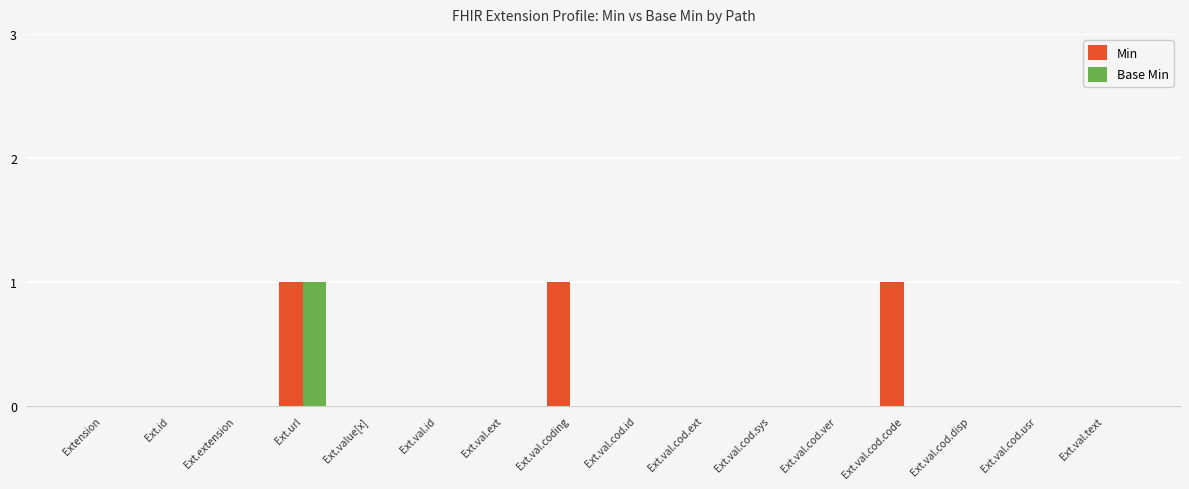

How many series are shown in this chart?

2